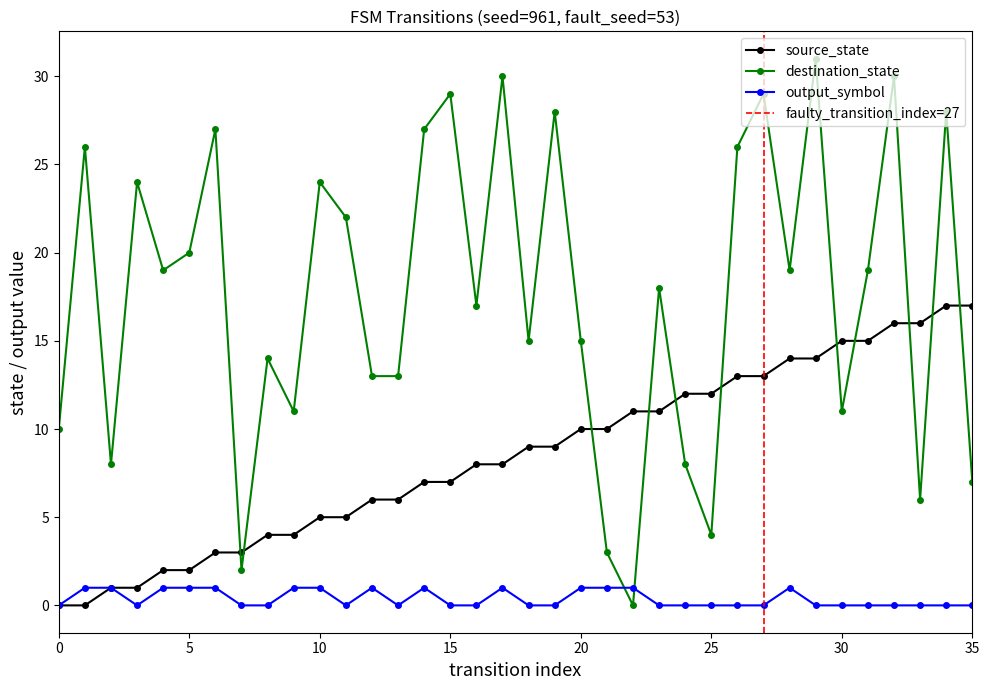

What is the total value across all series at 12?

20